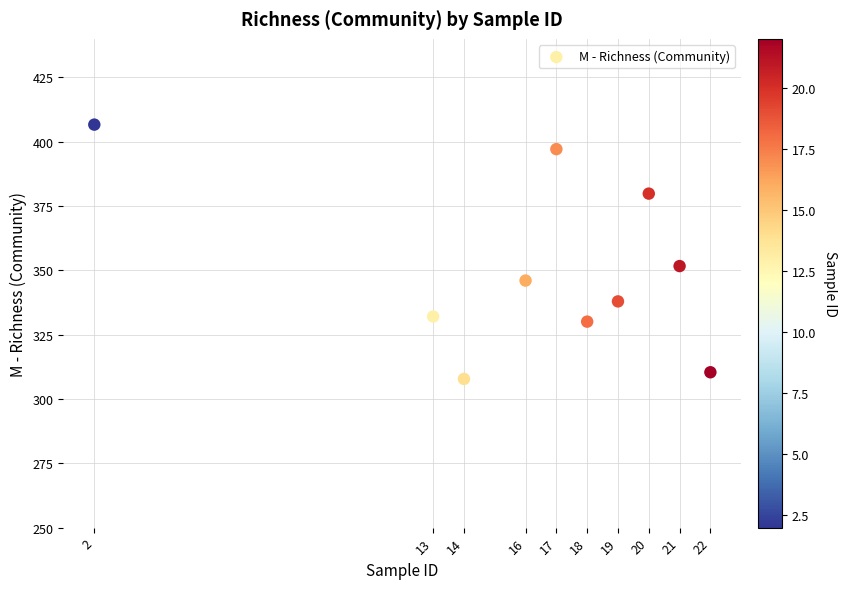

What Y value in the scatter plot is closest to 357?

351.7